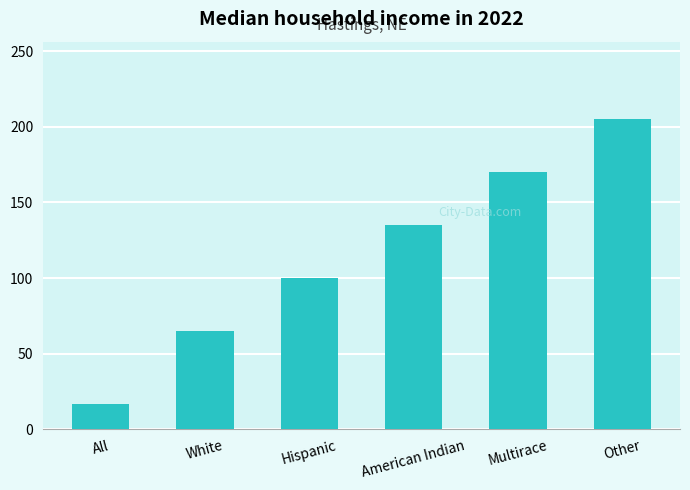

List the labels in order of value, largest first.

Other, Multirace, American Indian, Hispanic, White, All